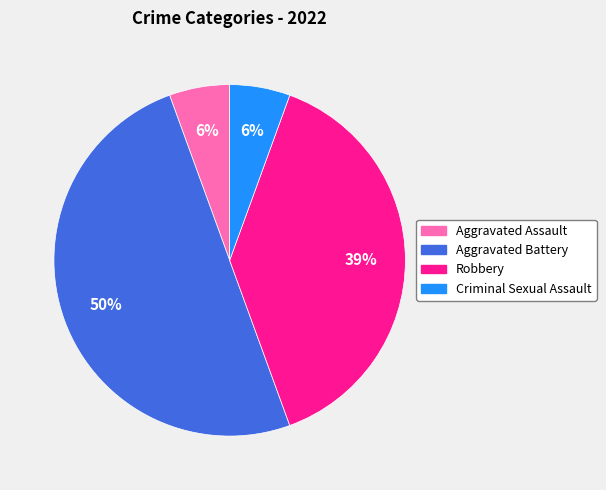

Is it true that Robbery is 27% of the pie?

False